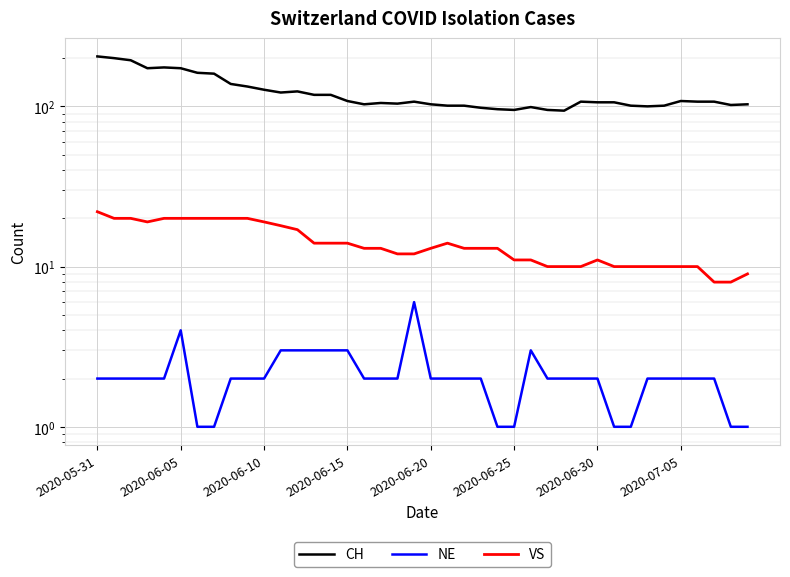

True or false: CH and NE intersect in this chart.

False